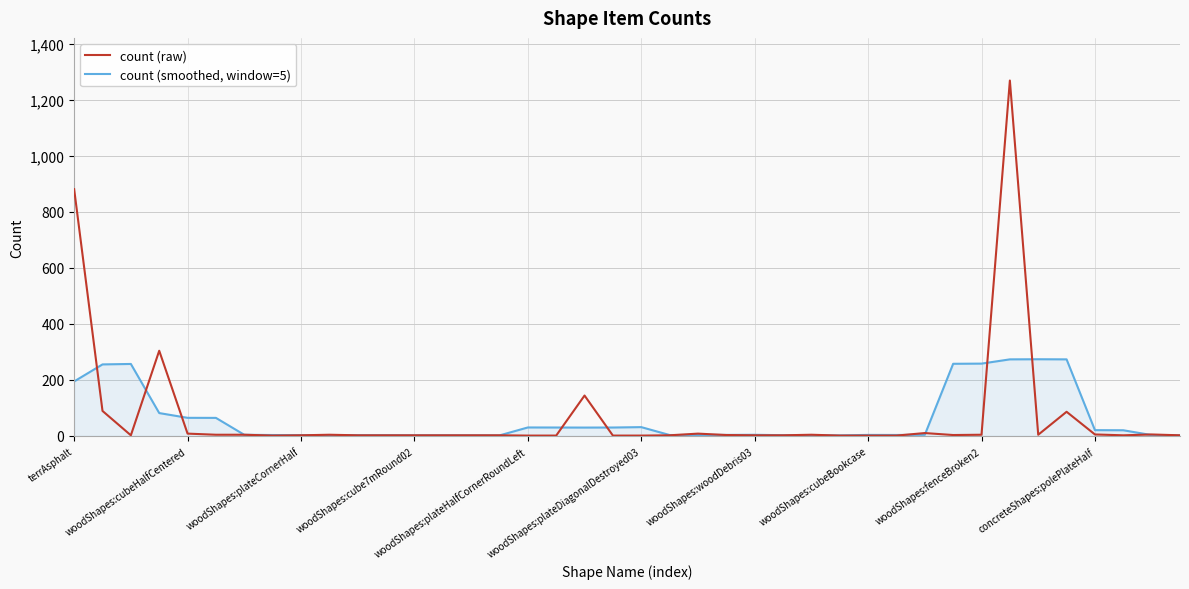

True or false: count (smoothed, window=5) and count (raw) intersect in this chart.

True